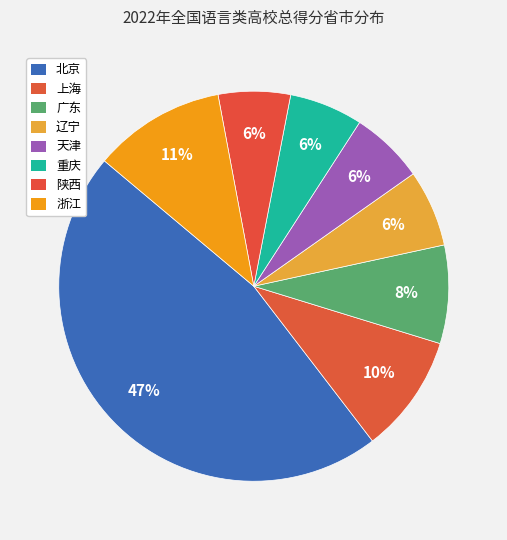

Count the number of slices in the pie.

8